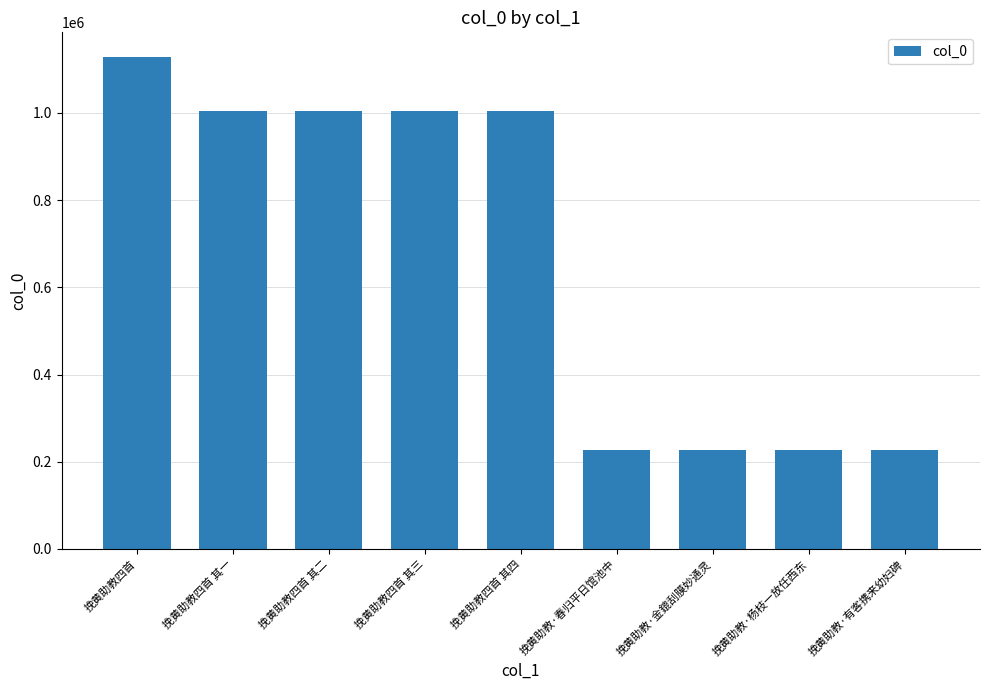

Where does the data first go above 1004877?

挽黄助教四首